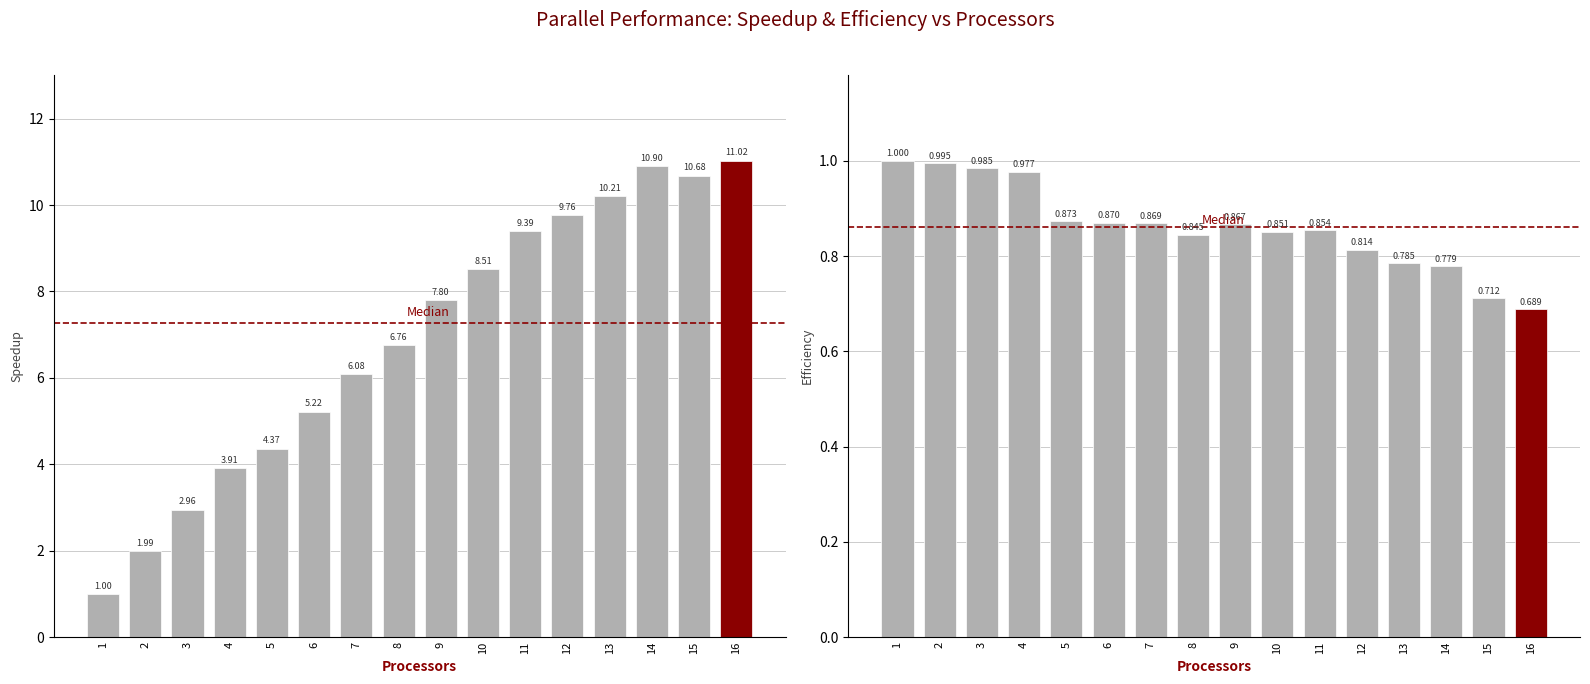

What is the value of the Efficiency bar at the 16th from the left?

0.7